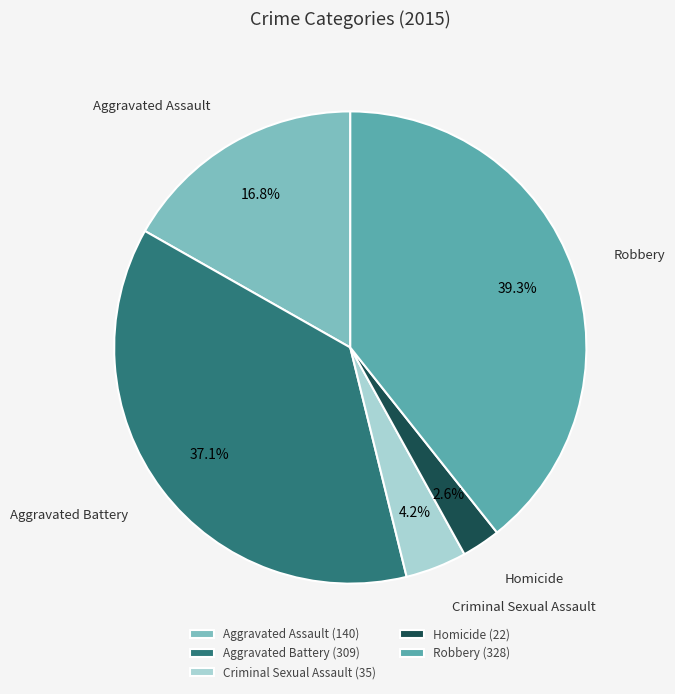

Rank the categories by value from highest to lowest.

Robbery, Aggravated Battery, Aggravated Assault, Criminal Sexual Assault, Homicide